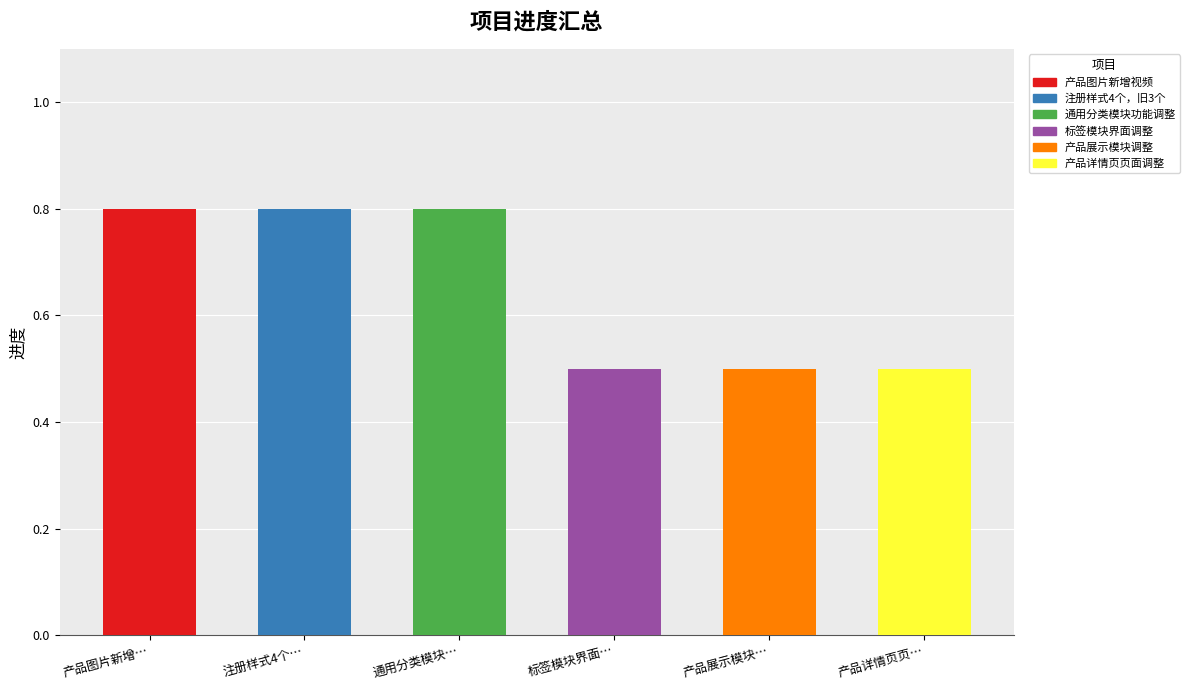

List the labels in order of value, largest first.

产品图片新增视频, 注册样式4个，旧3个, 通用分类模块功能调整, 标签模块界面调整, 产品展示模块调整, 产品详情页页面调整